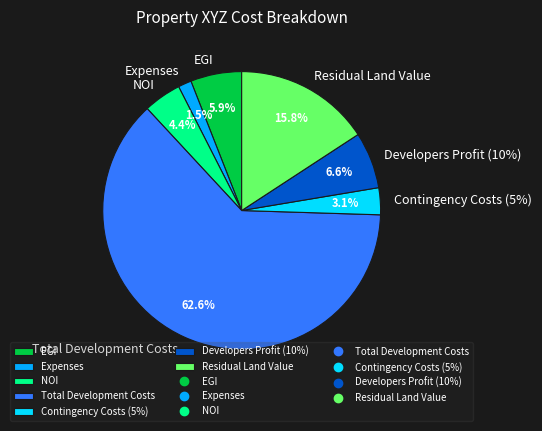

Which slice represents more than half of the pie?

Total Development Costs